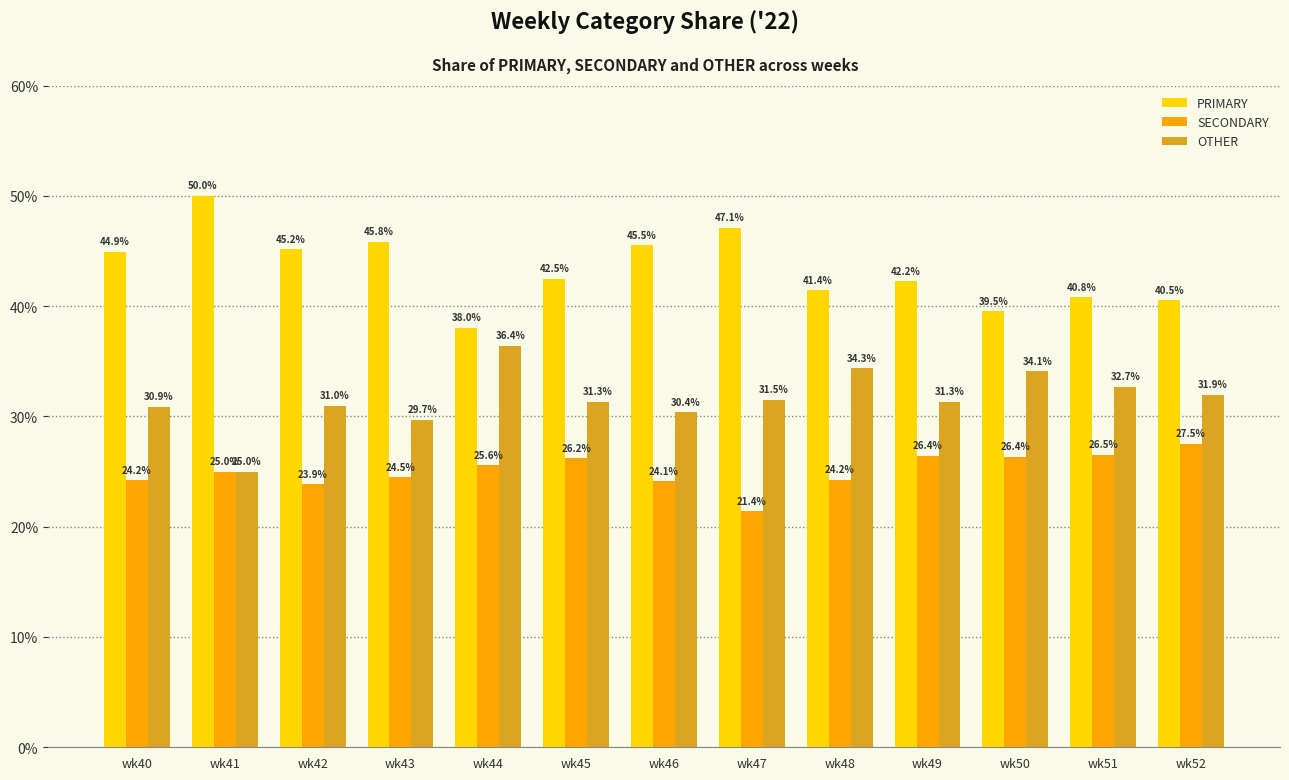

Which category has the highest value in the OTHER series?

wk44